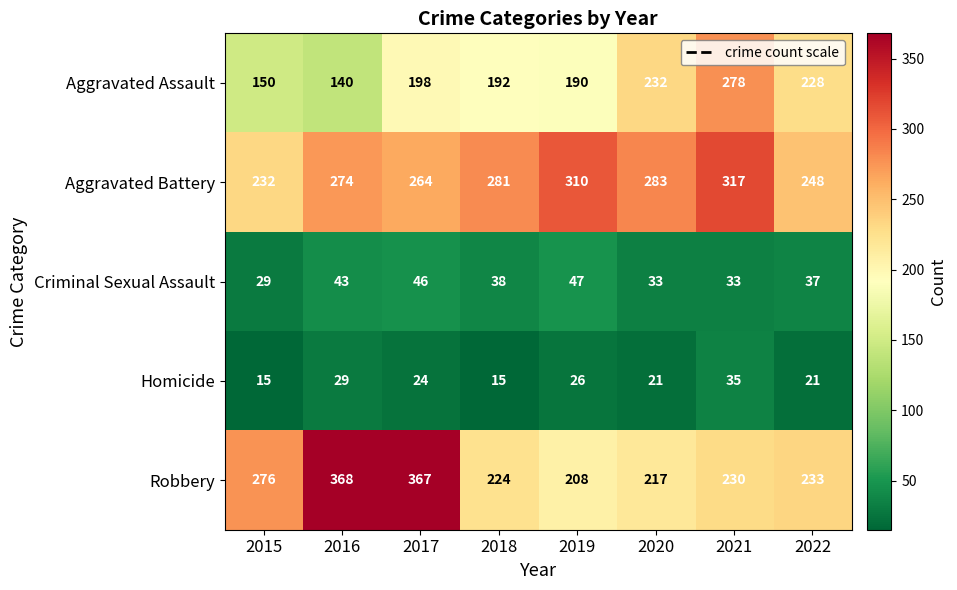

What is the total value across all series at 2021?

893